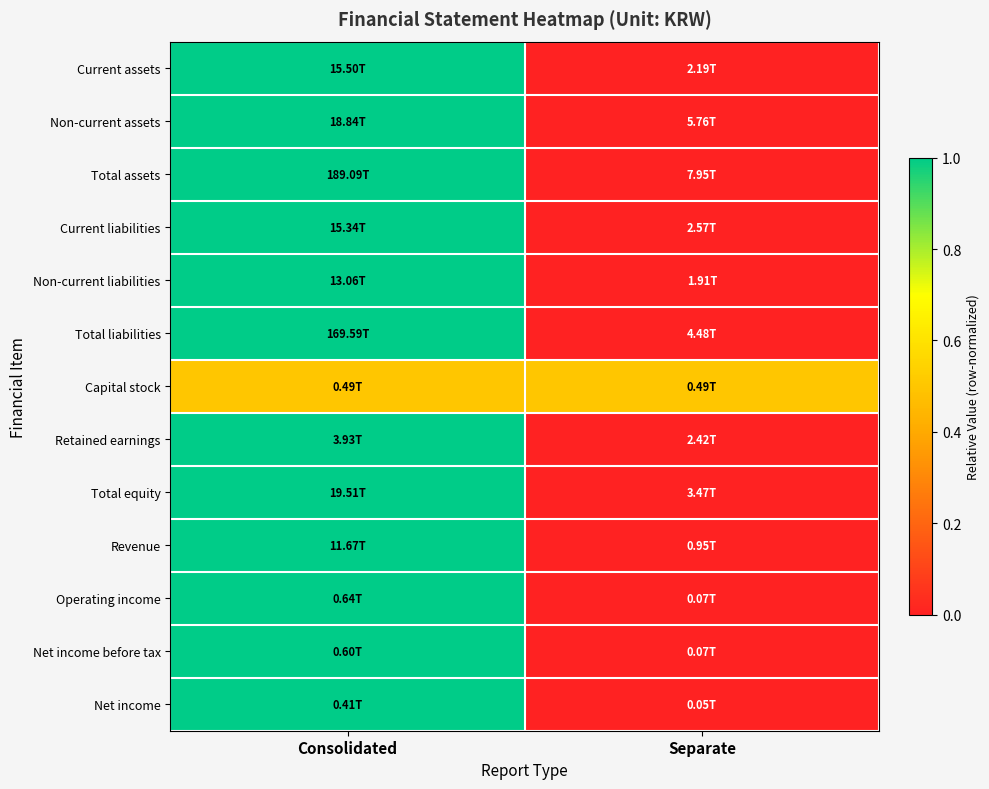

Reading left to right, extract all data points from this chart.

Current assets: Consolidated=1.0	Separate=0.0
Non-current assets: Consolidated=1.0	Separate=0.0
Total assets: Consolidated=1.0	Separate=0.0
Current liabilities: Consolidated=1.0	Separate=0.0
Non-current liabilities: Consolidated=1.0	Separate=0.0
Total liabilities: Consolidated=1.0	Separate=0.0
Capital stock: Consolidated=0.5	Separate=0.5
Retained earnings: Consolidated=1.0	Separate=0.0
Total equity: Consolidated=1.0	Separate=0.0
Revenue: Consolidated=1.0	Separate=0.0
Operating income: Consolidated=1.0	Separate=0.0
Net income before tax: Consolidated=1.0	Separate=0.0
Net income: Consolidated=1.0	Separate=0.0